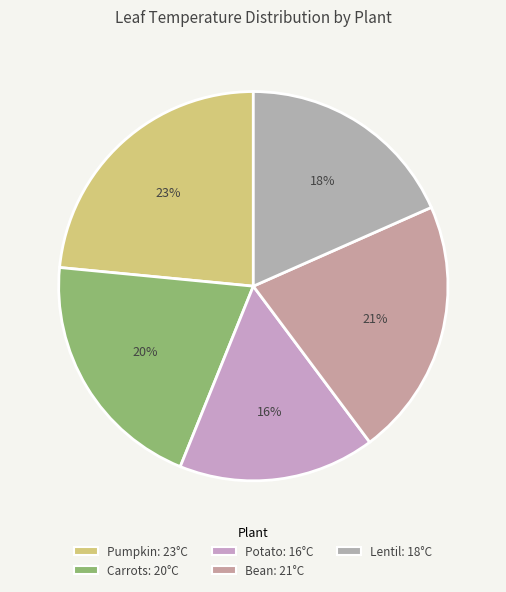

Is it true that Bean is 35% of the pie?

False